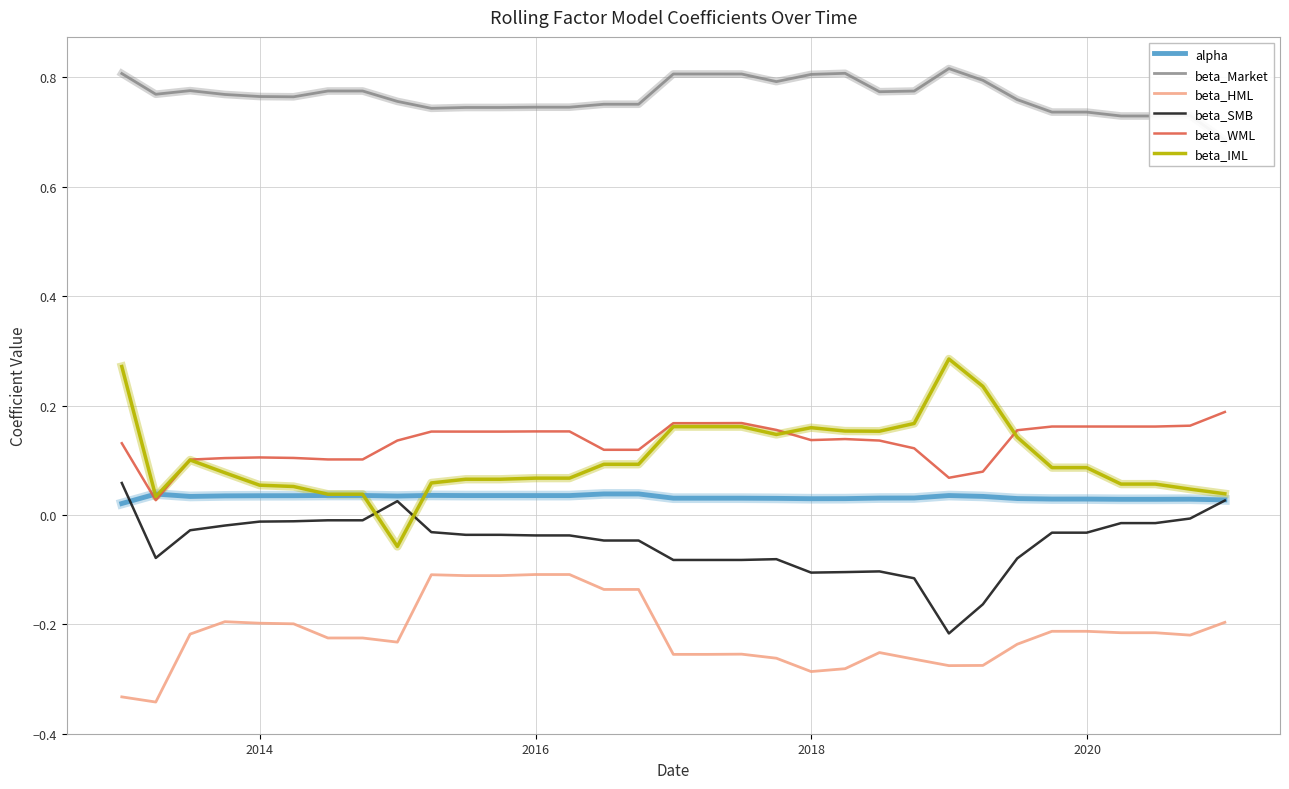

In beta_WML, how many points are lower than both neighbors (excluding endpoints)?

3